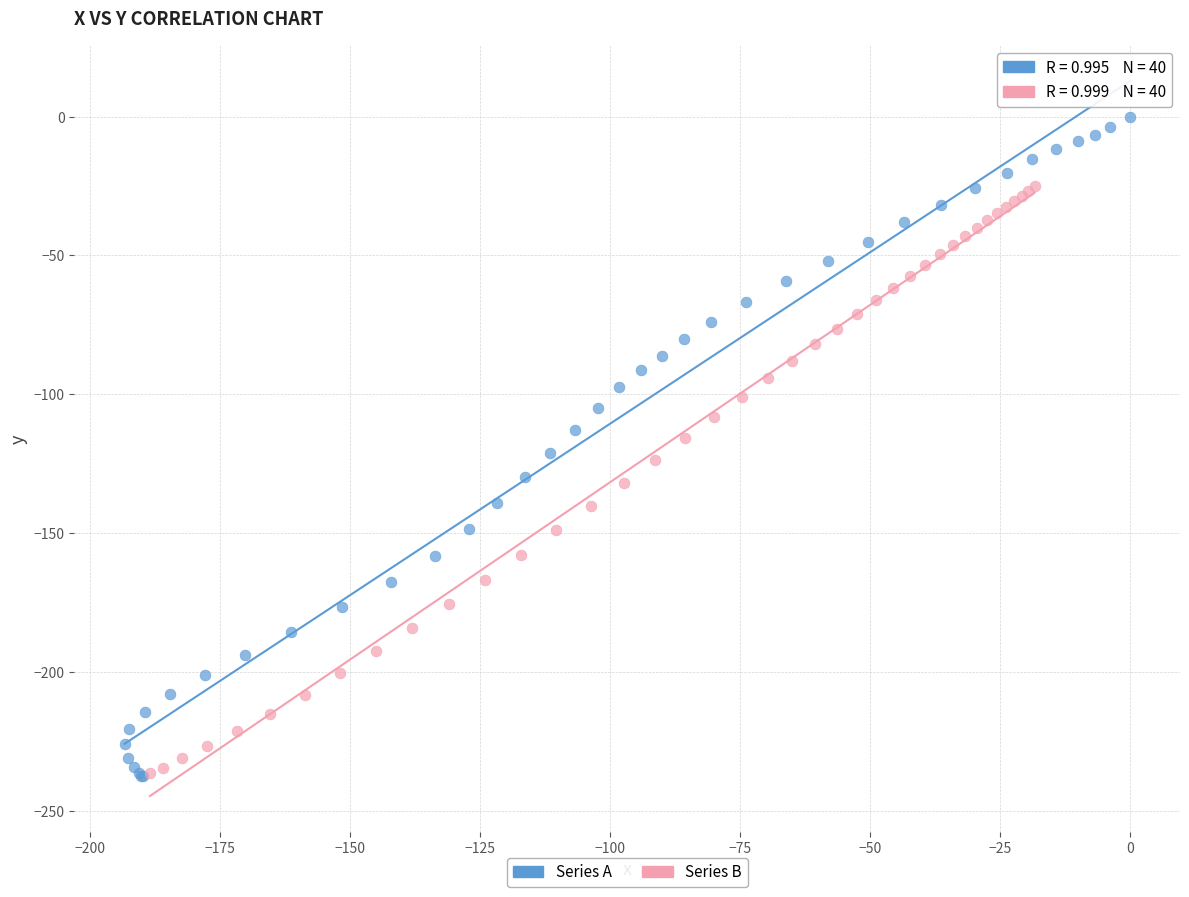

Which series reaches the maximum Y coordinate?

Series A